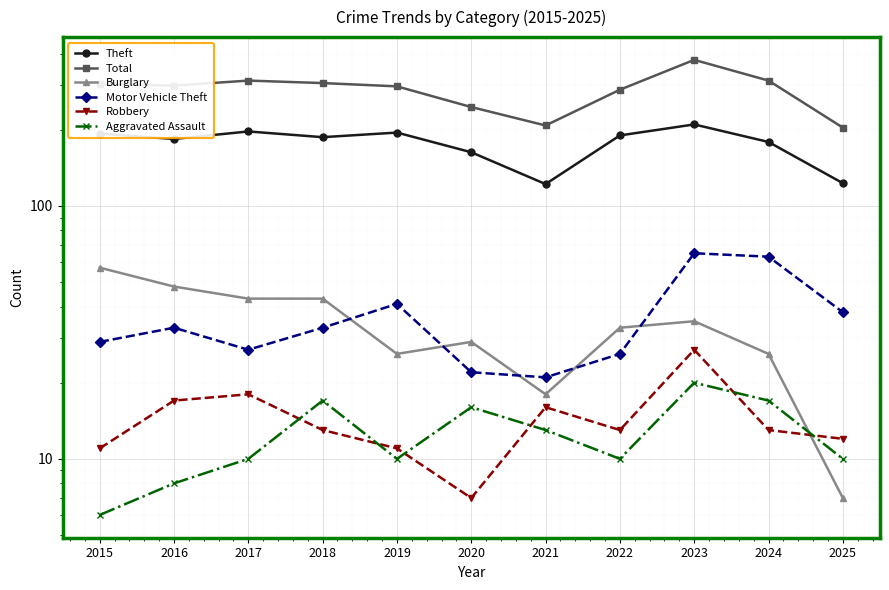

Where does the Motor Vehicle Theft series first go above 33?

2019